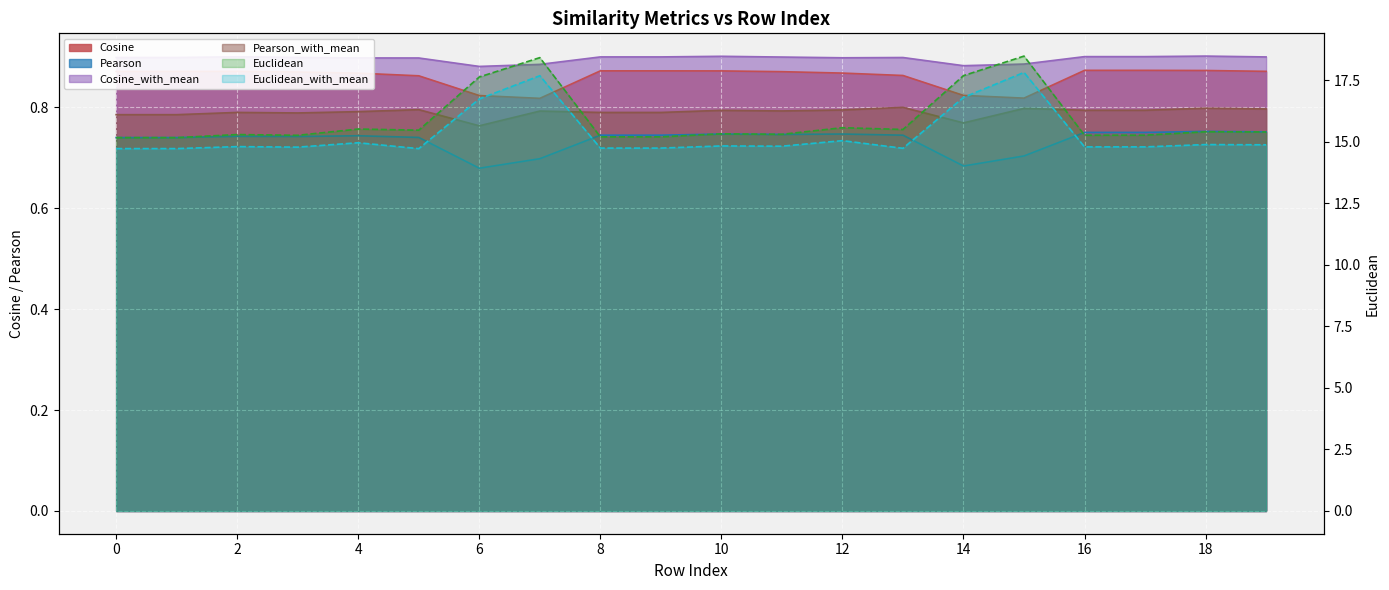

What are all the series names shown in the legend?

Cosine, Pearson, Euclidean, Cosine_with_mean, Pearson_with_mean, Euclidean_with_mean